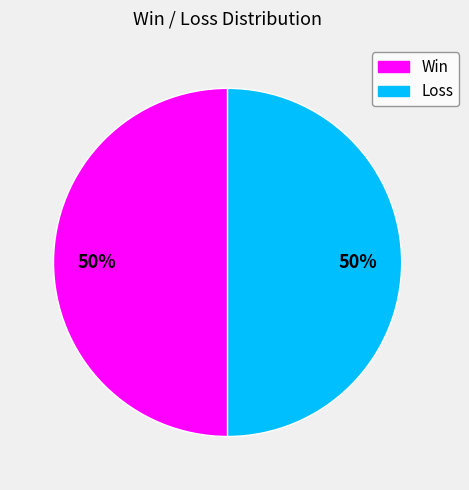

To the nearest percent, what is the difference between the largest and smallest slice percentages?

0%